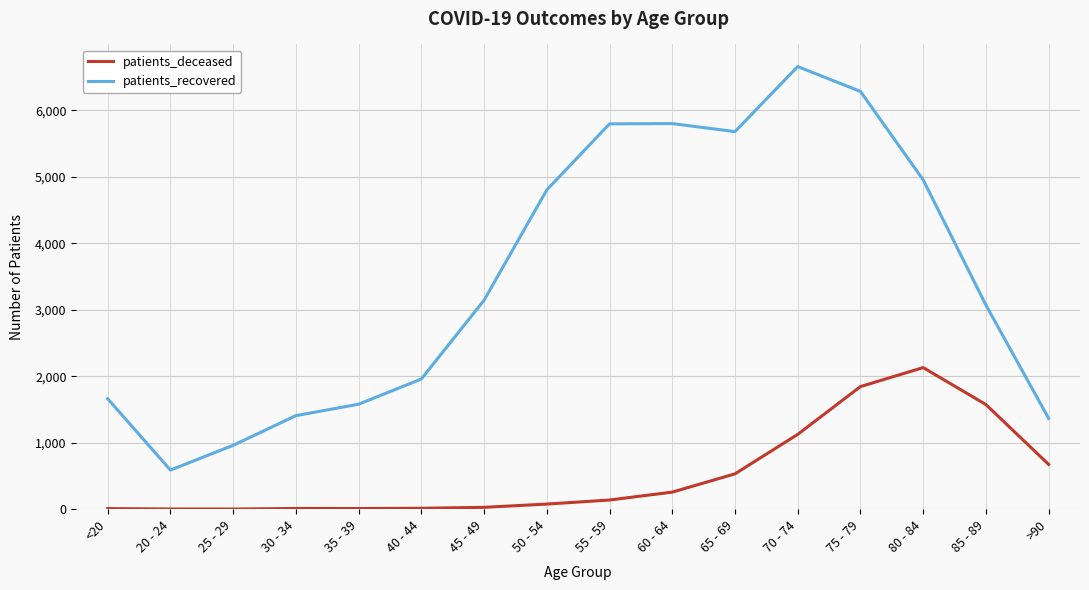

What is the minimum value shown in the chart?

2